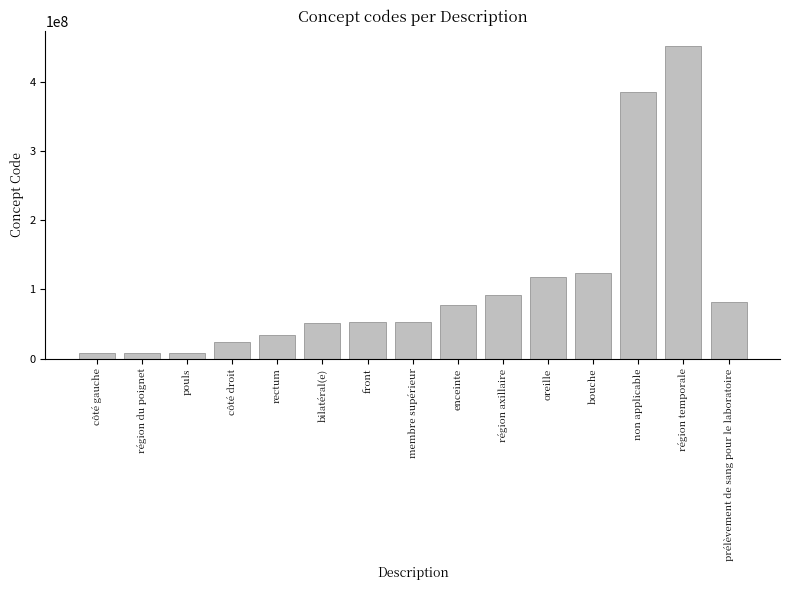

What is the label of the 2nd bar from the left?

région du poignet